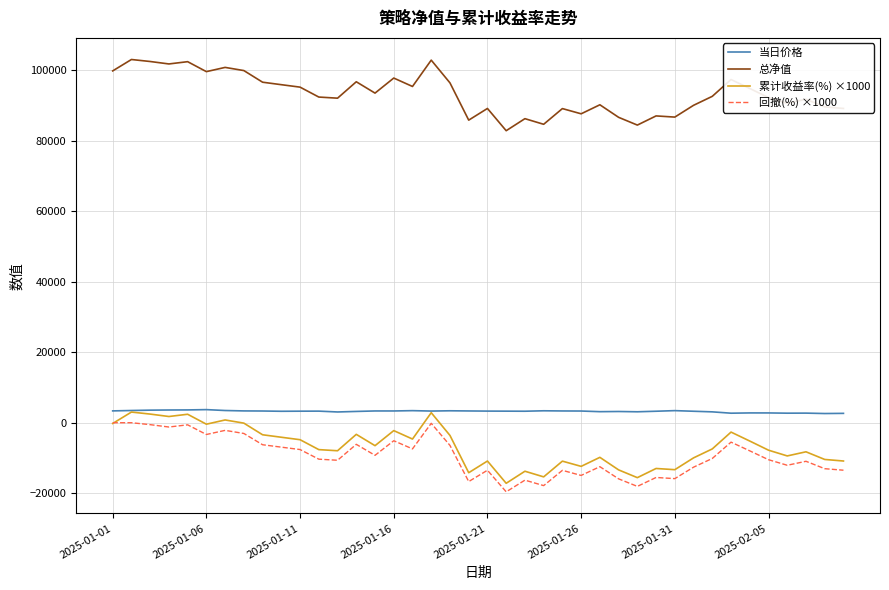

Which series has the largest total across all categories?

总净值